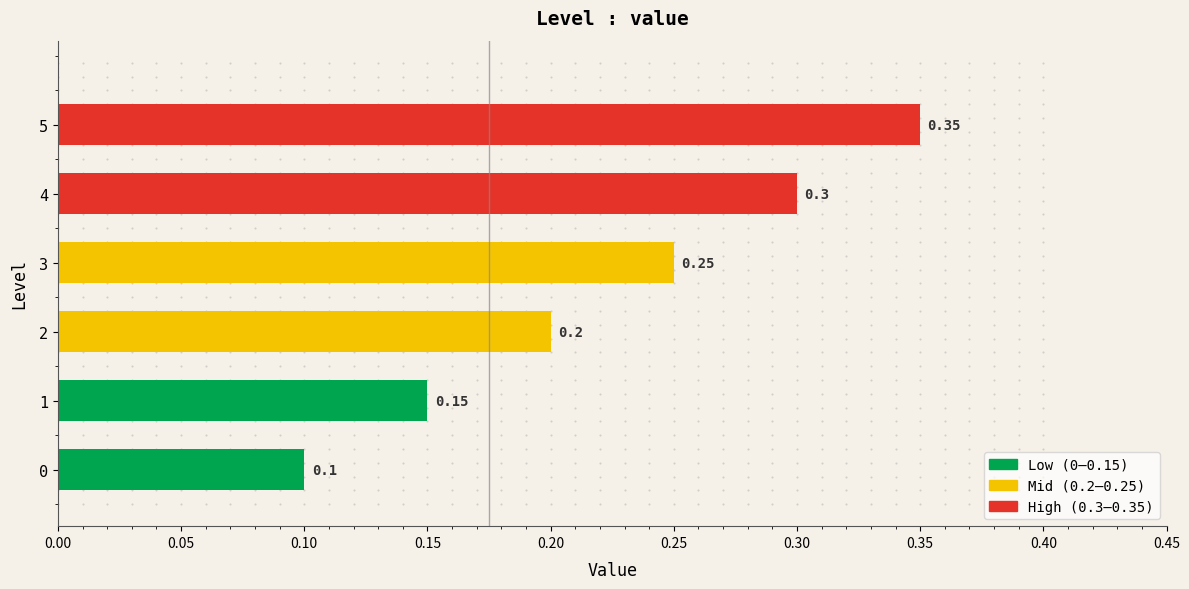

Between 2 and 5, which is larger?

5